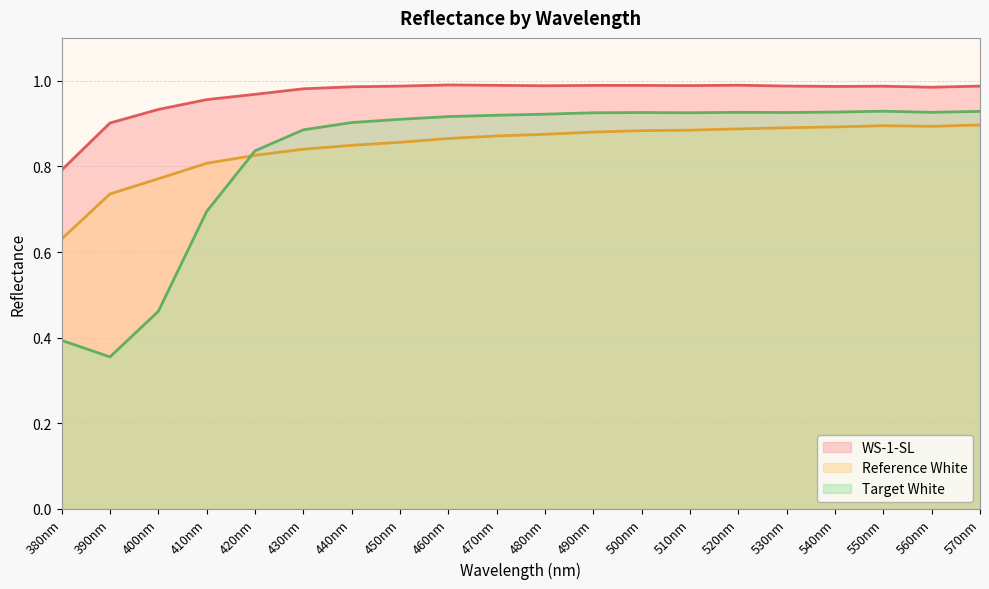

True or false: Reference White has more than 2 interior local peaks.

False